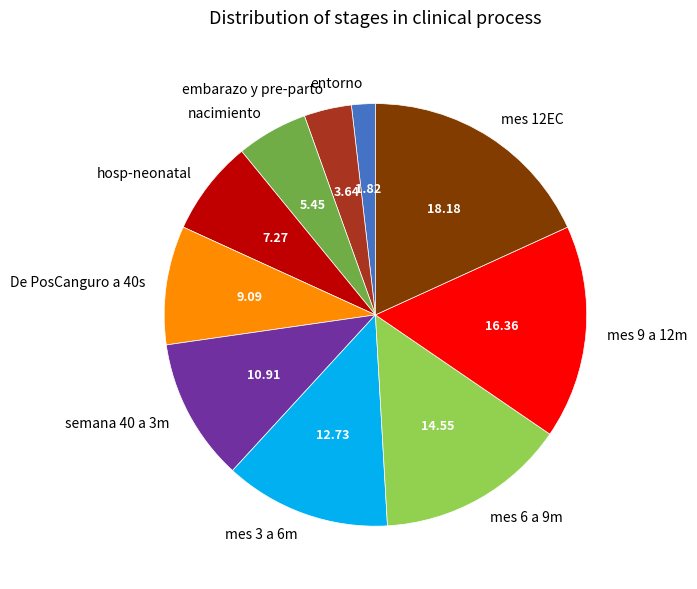

True or false: hosp-neonatal accounts for 17% of the total.

False